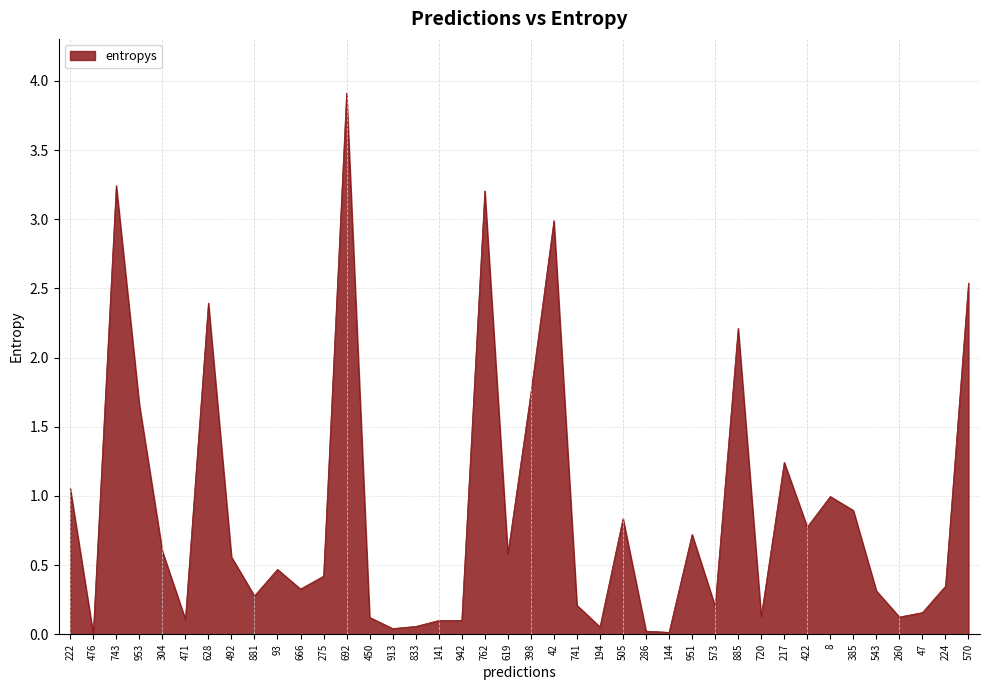

What is the change in value from 141 to 224?

+0.2